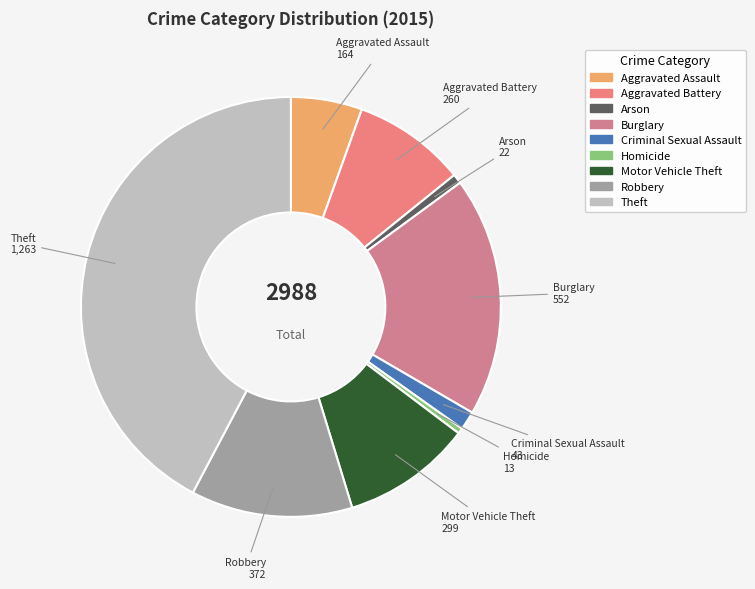

How many segments does this pie chart have?

9